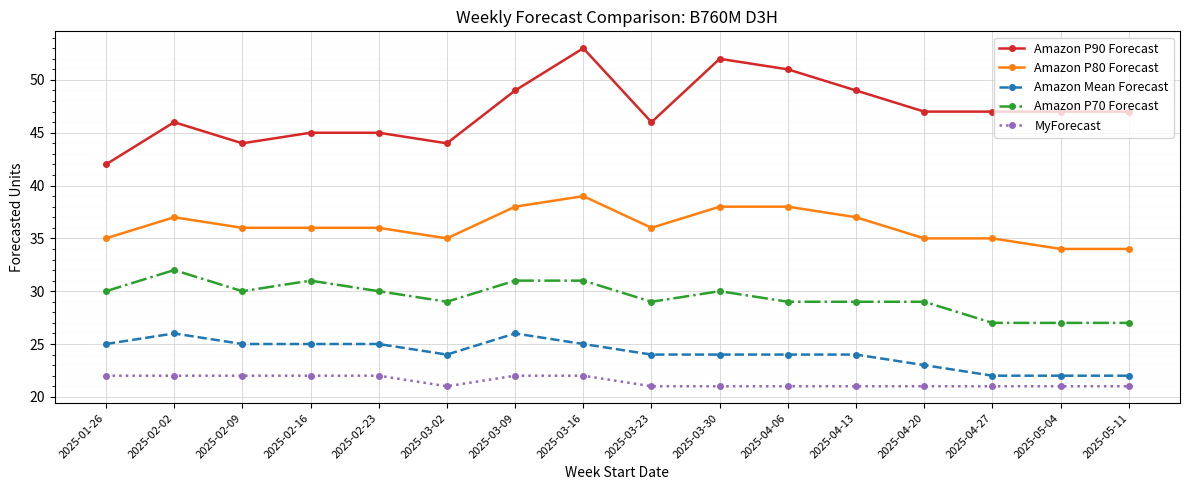

Count the number of data series in this chart.

5